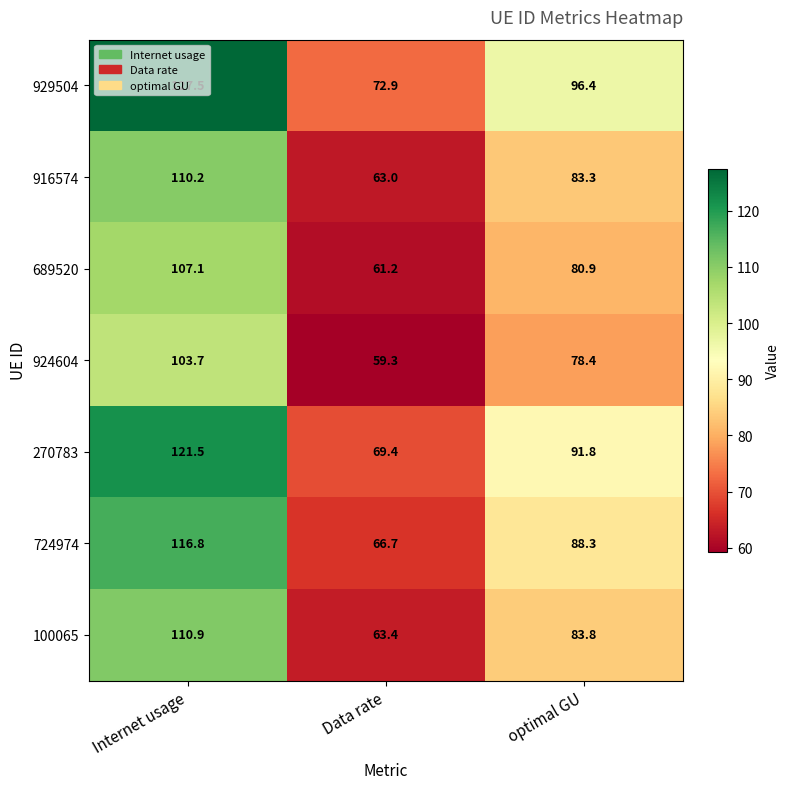

What is the sum of all 916574 values?

256.5